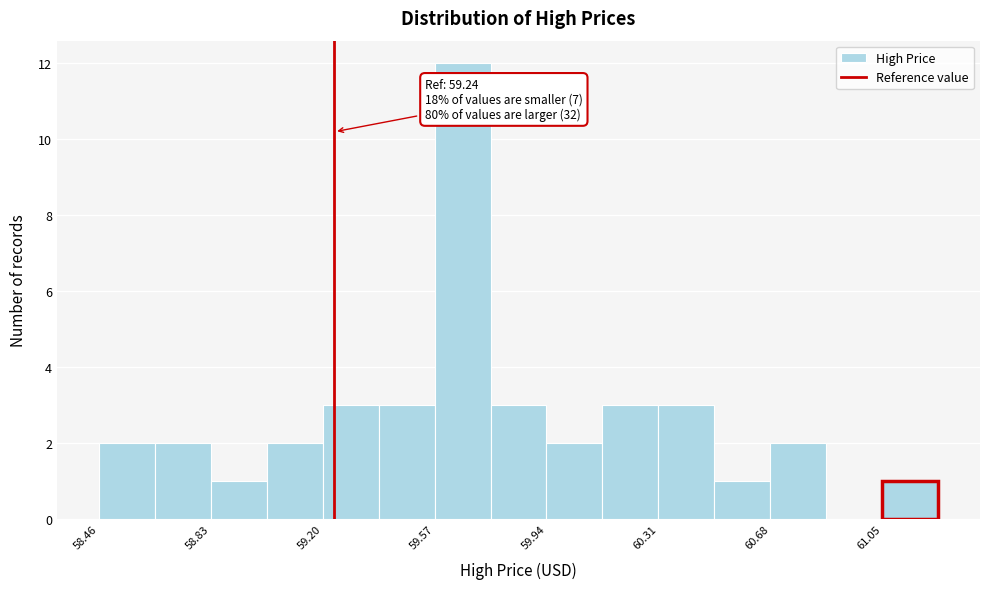

Read against the x-axis, roughly where is the centre of the tallest bar?

59.65